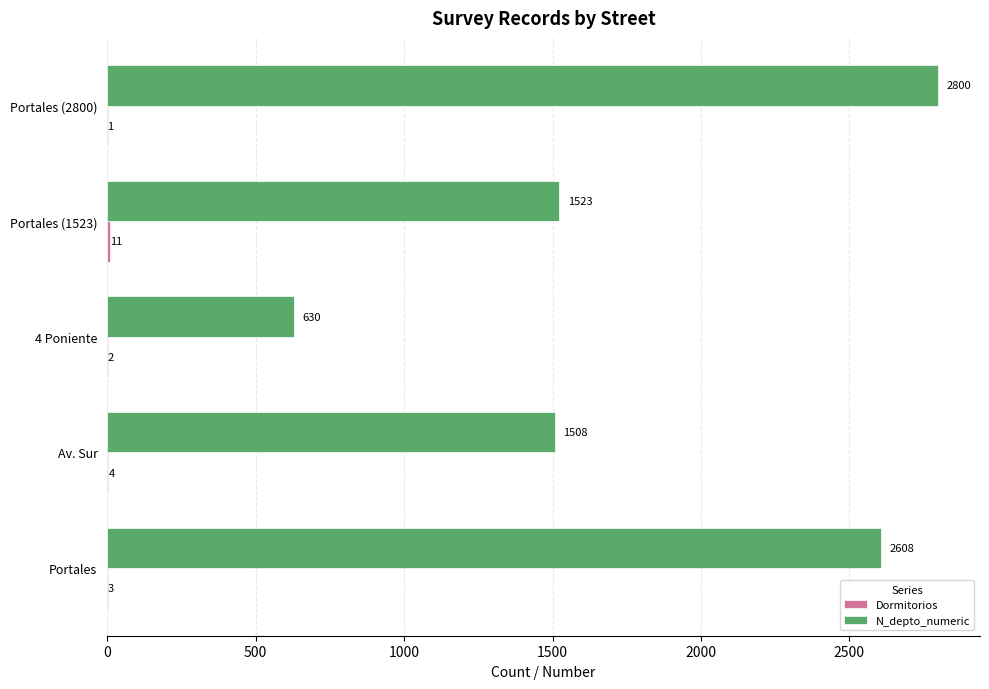

Is it true that N_depto_numeric equals 1523 at Portales (1523)?

True